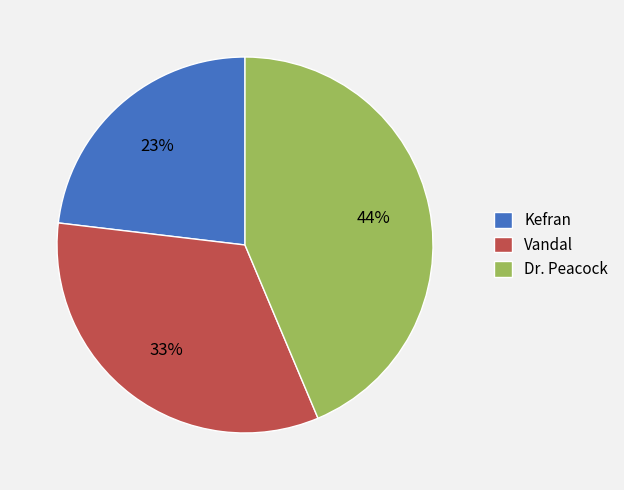

Is it true that Kefran is 23% of the pie?

True